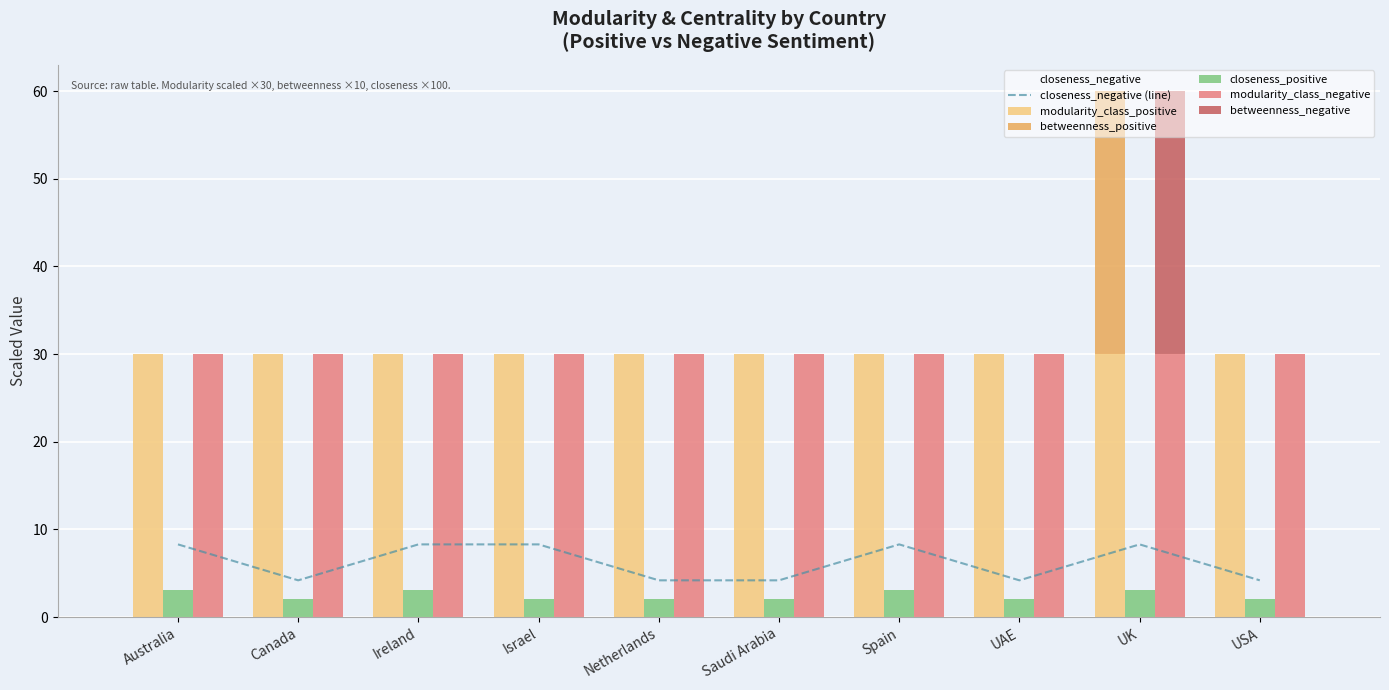

What is the average value of the modularity_class_positive series?

30.0